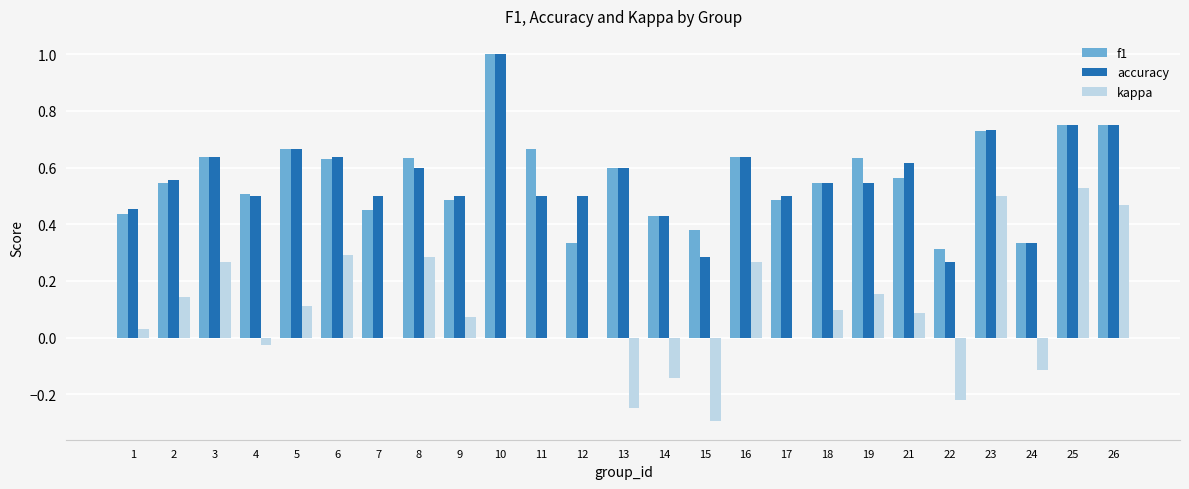

What is the total value across all series at 23?

2.0